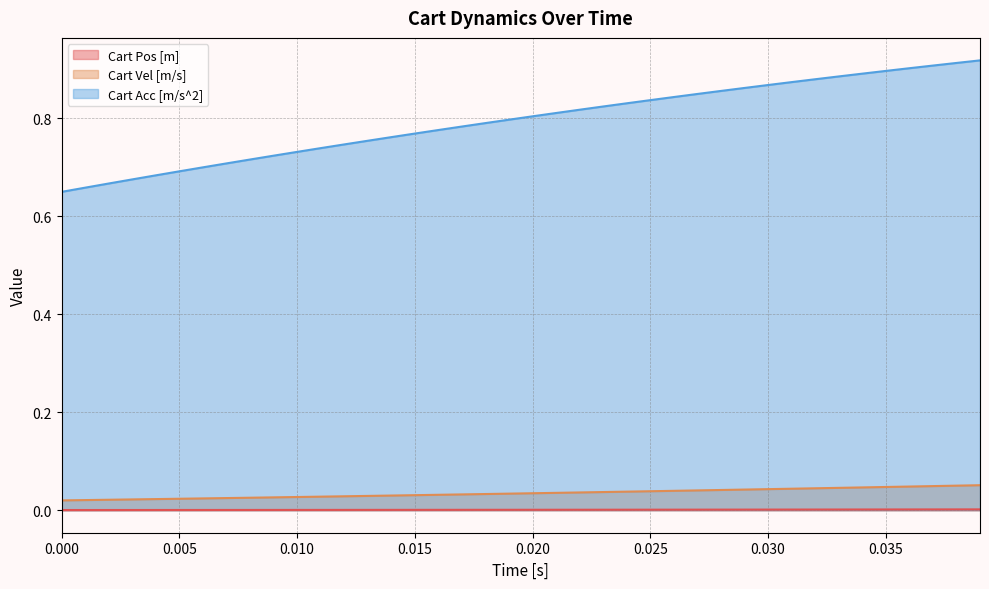

Rank the series by their maximum value, from lowest to highest.

Cart Pos [m], Cart Vel [m/s], Cart Acc [m/s^2]